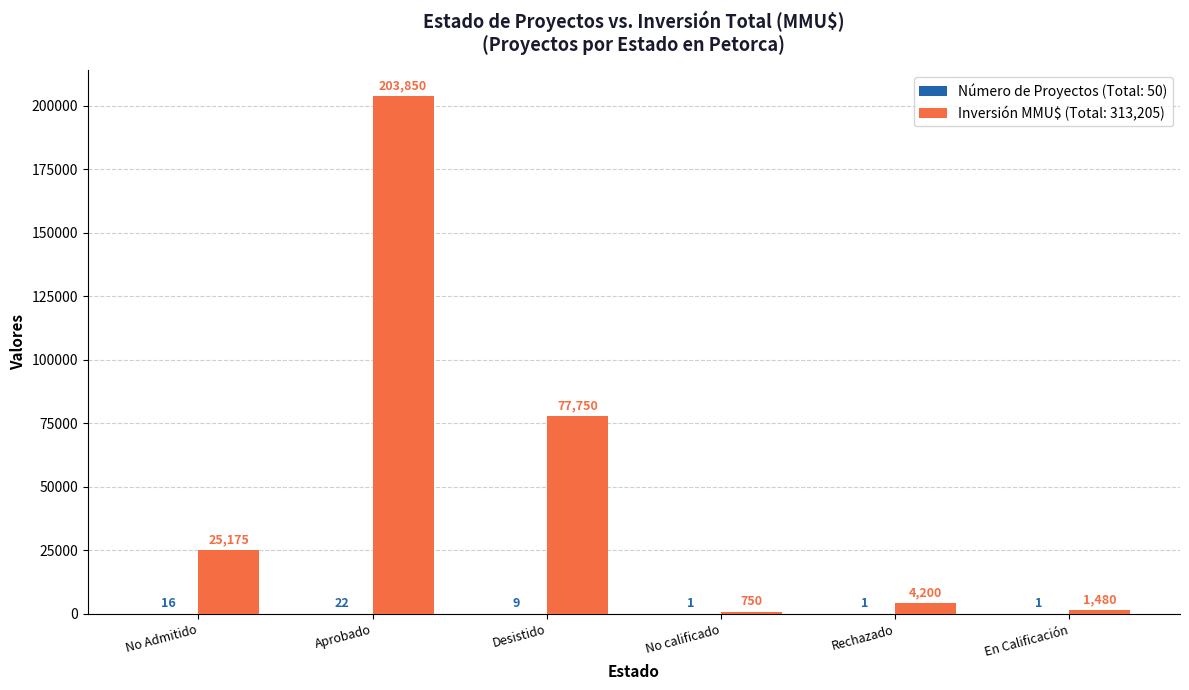

Count the number of categories in the chart.

6